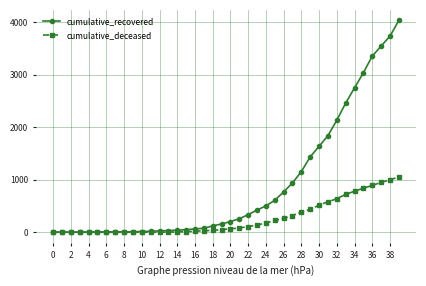

List the series in order of their peak value, lowest first.

cumulative_deceased, cumulative_recovered